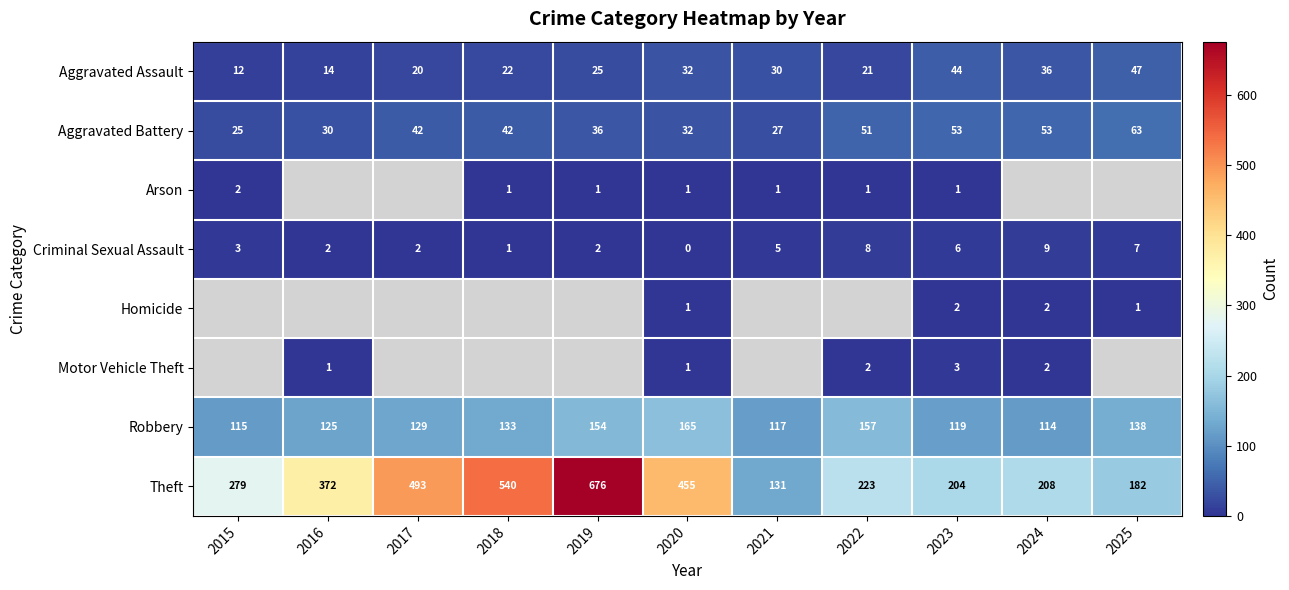

What value does the Aggravated Battery series have at 2023, to the nearest 5?

55